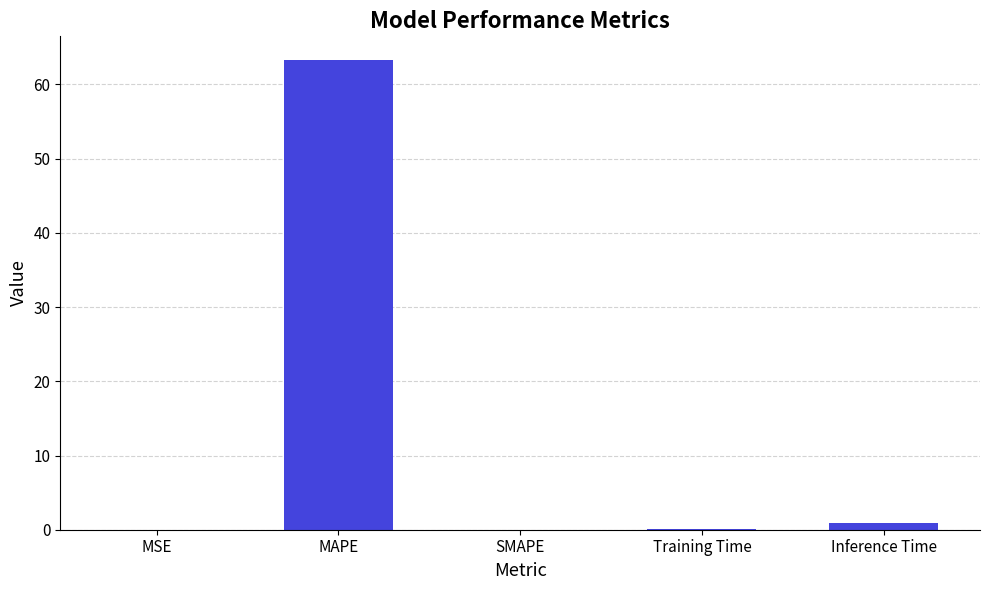

Are the bars horizontal?

No